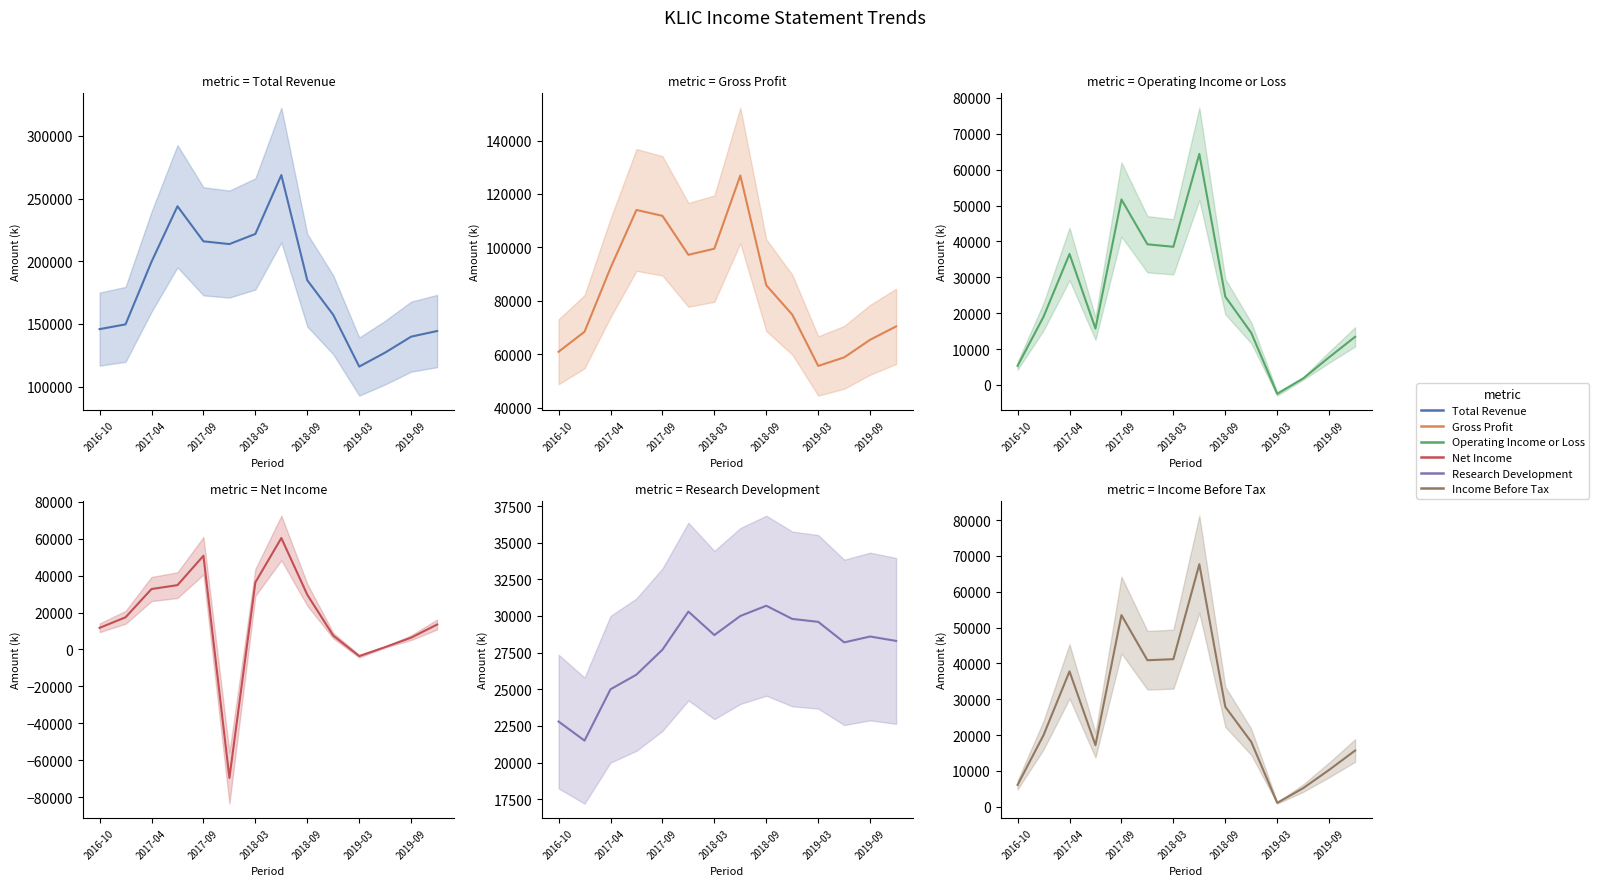

List the labels in order of Net Income value, largest first.

7, 2018-09, 2019-09, 2018-03, 2017-09, 8, 2017-04, 13, 2016-10, 9, 12, 11, 10, 2019-03